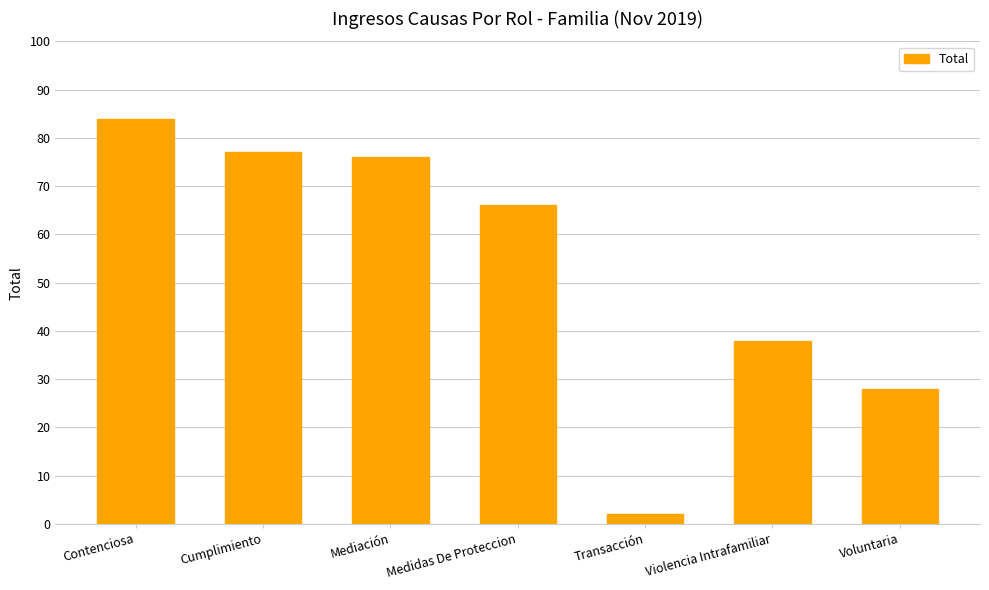

What is the sum of the values at Mediación and Violencia Intrafamiliar?

114